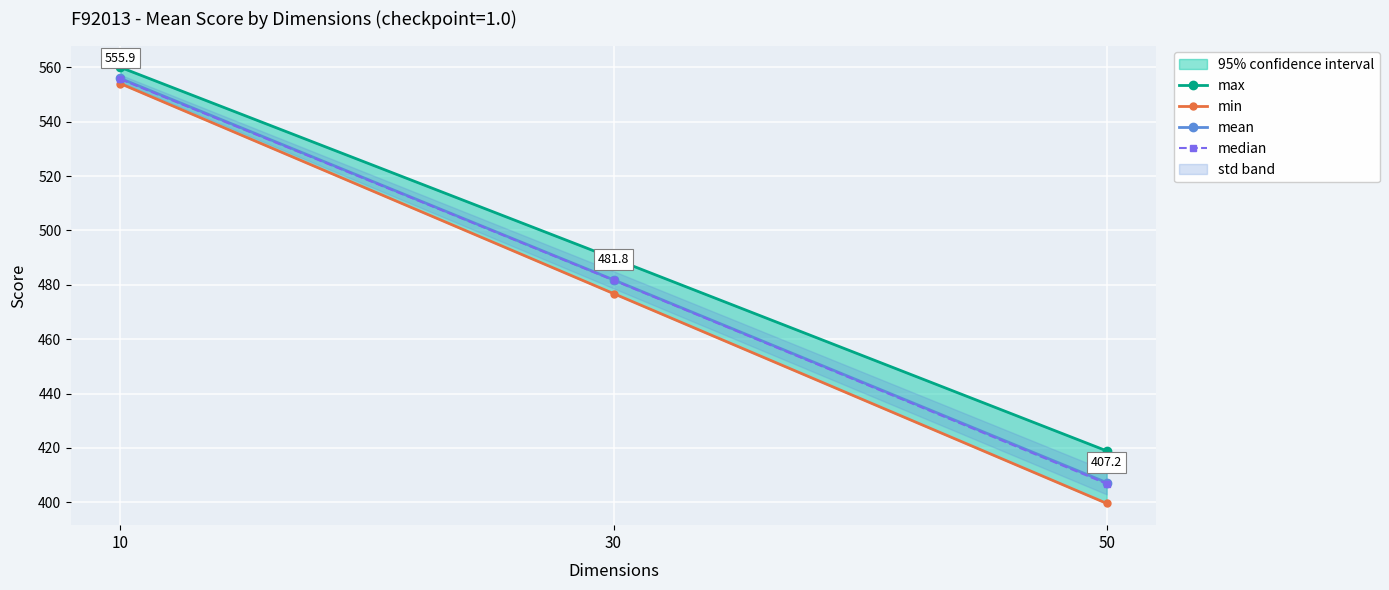

Which category has the lowest value across all series?

50